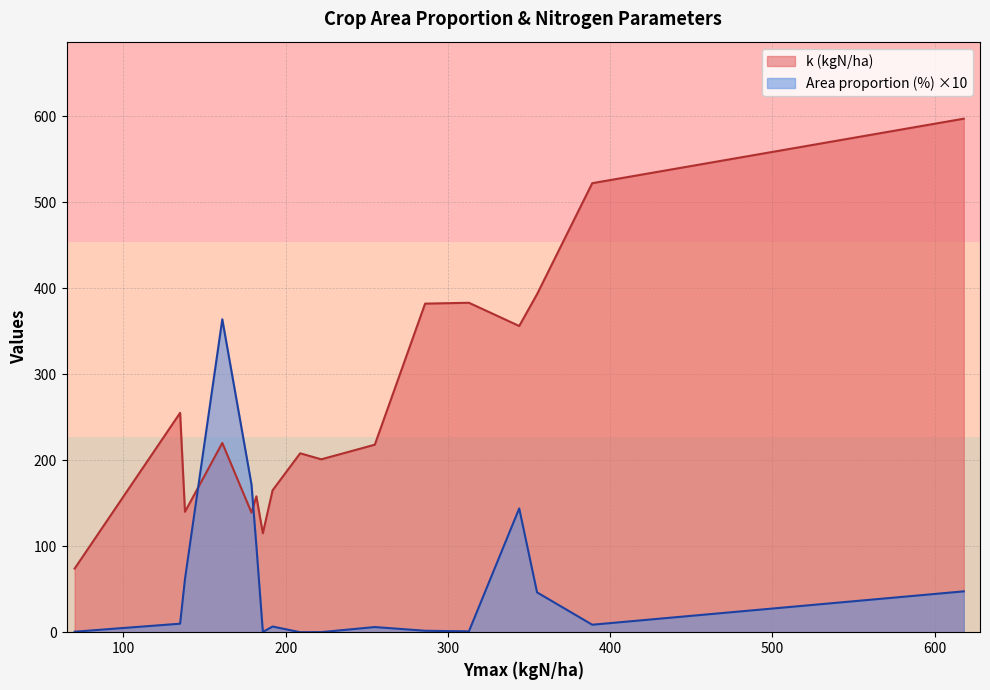

Which series has the largest range (max minus min)?

k (kgN/ha)